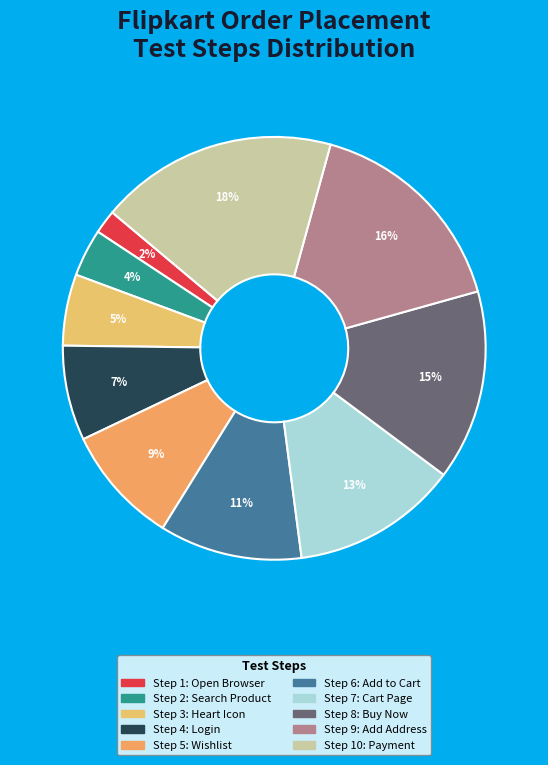

To the nearest percent, what is the difference between the largest and smallest slice percentages?

16%